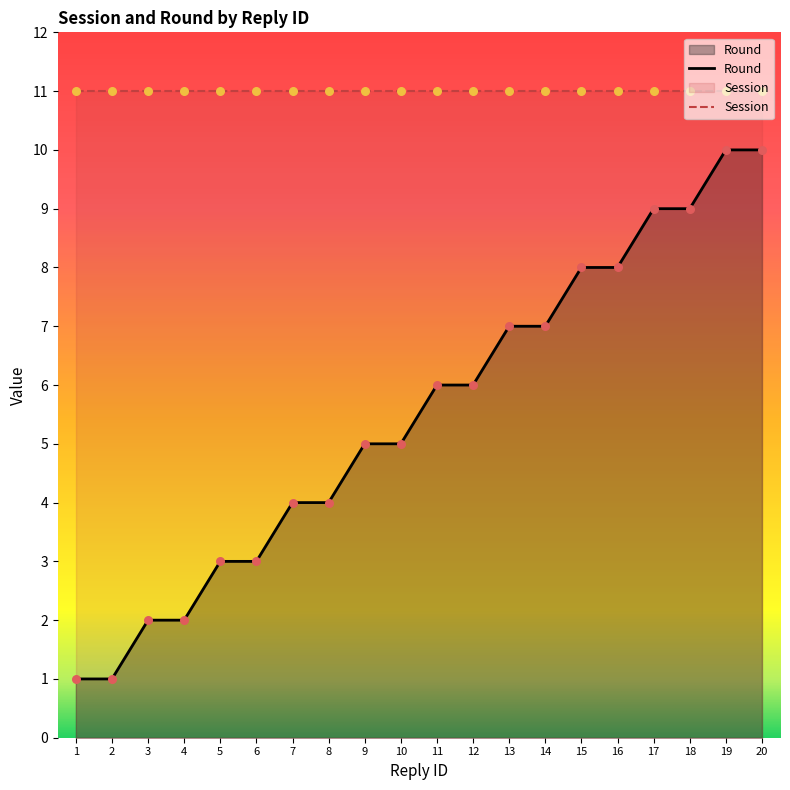

Which has a higher value, 12 or 4?

12